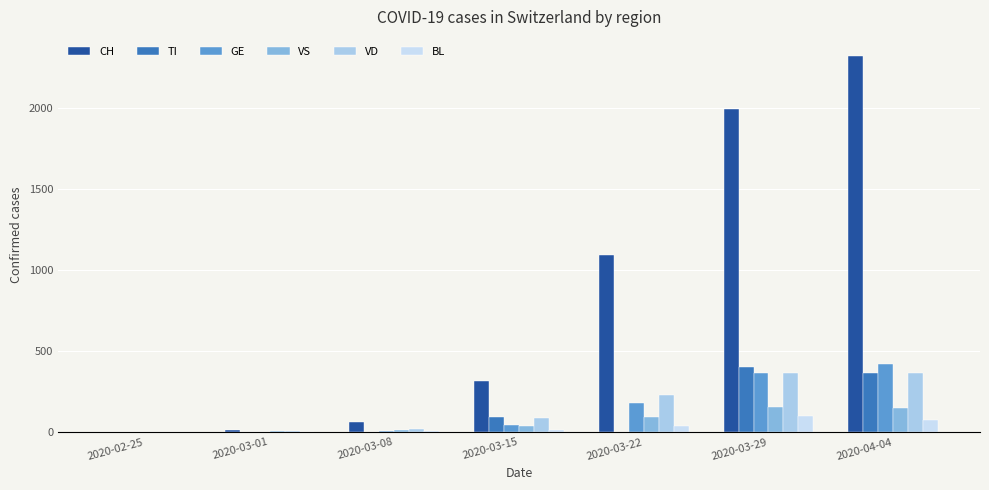

Which series has the largest range (max minus min)?

CH